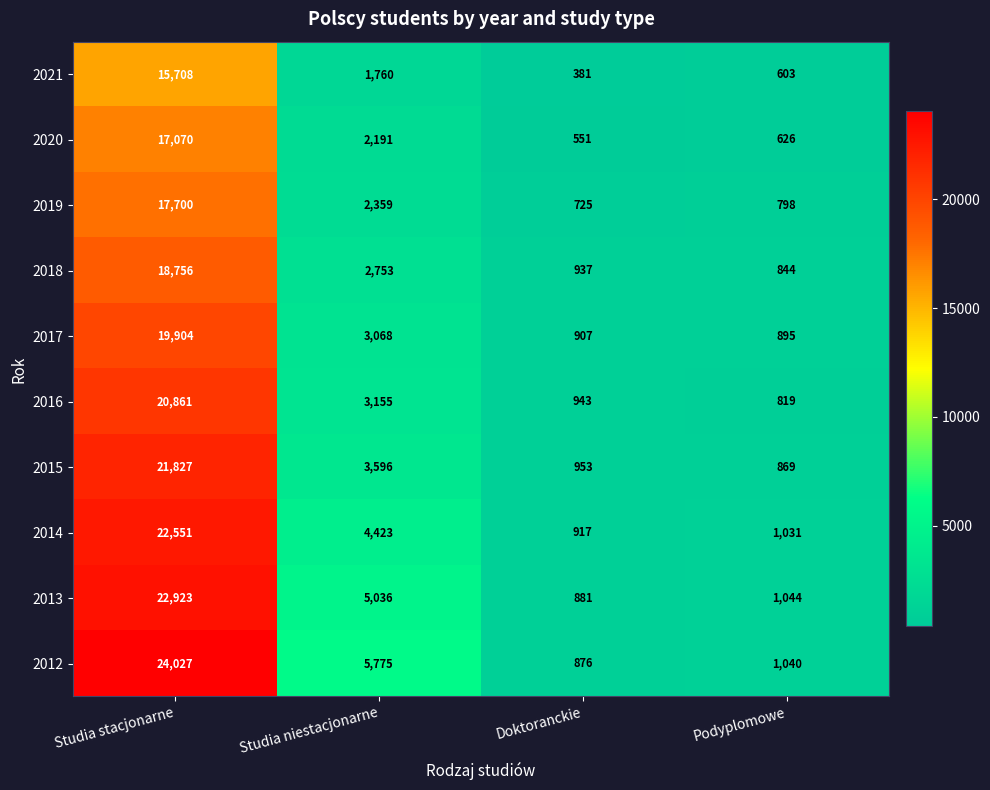

Where is 2012 nearest to the value 12451?

Studia niestacjonarne